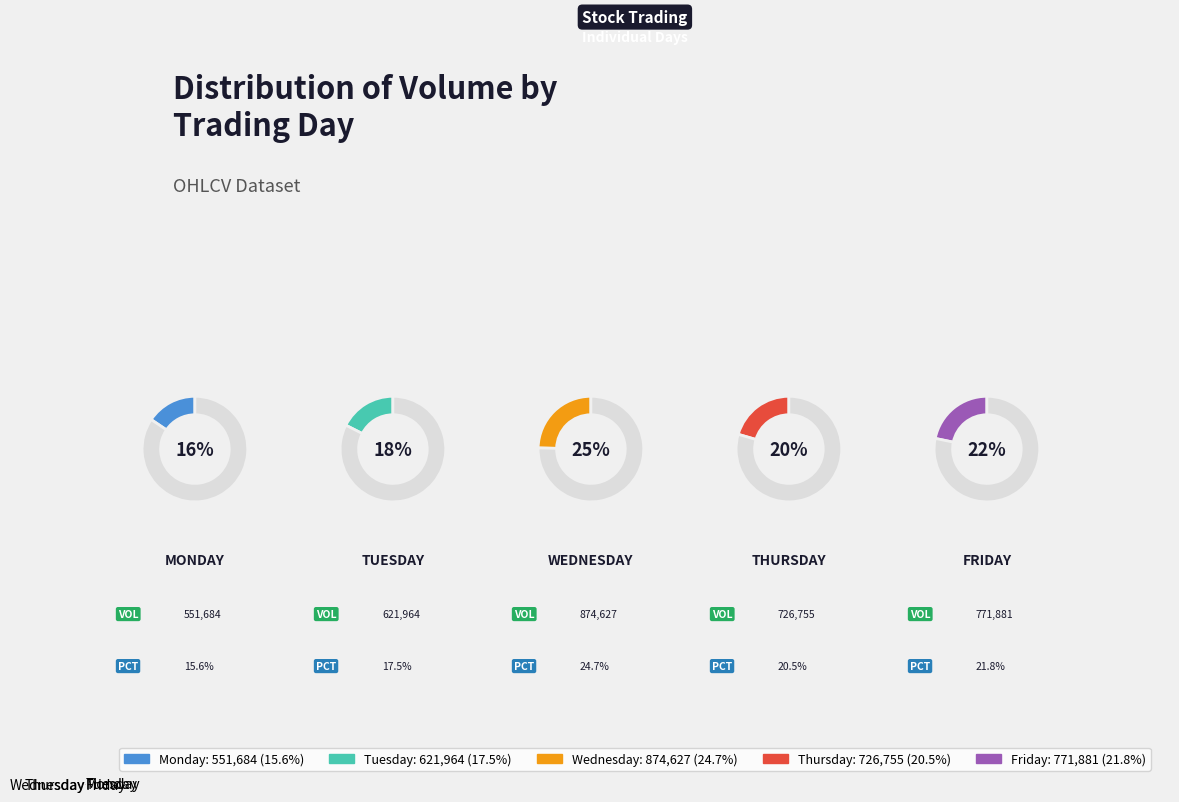

Rank the categories by value from lowest to highest.

Monday, Tuesday, Thursday, Friday, Wednesday